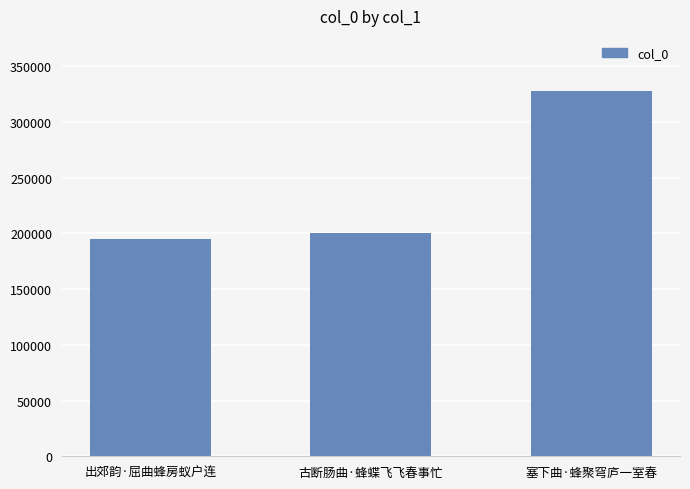

Rank the categories by value from highest to lowest.

塞下曲·蜂聚穹庐一室春, 古断肠曲·蜂蝶飞飞春事忙, 出郊韵·屈曲蜂房蚁户连